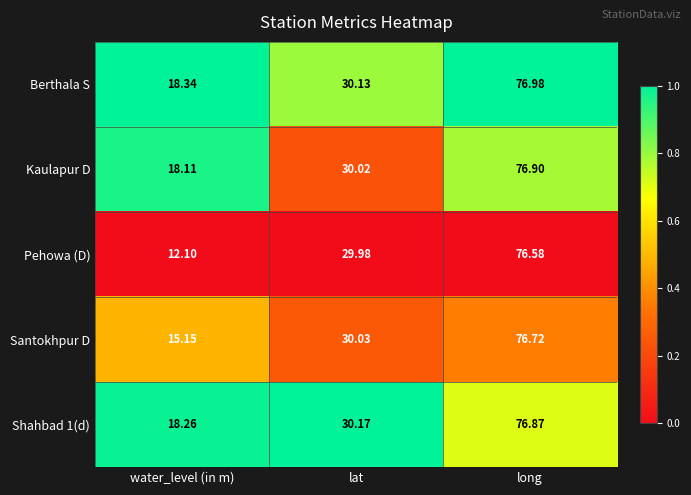

At long, list the series in order from largest to smallest.

Berthala S, Kaulapur D, Shahbad 1(d), Santokhpur D, Pehowa (D)